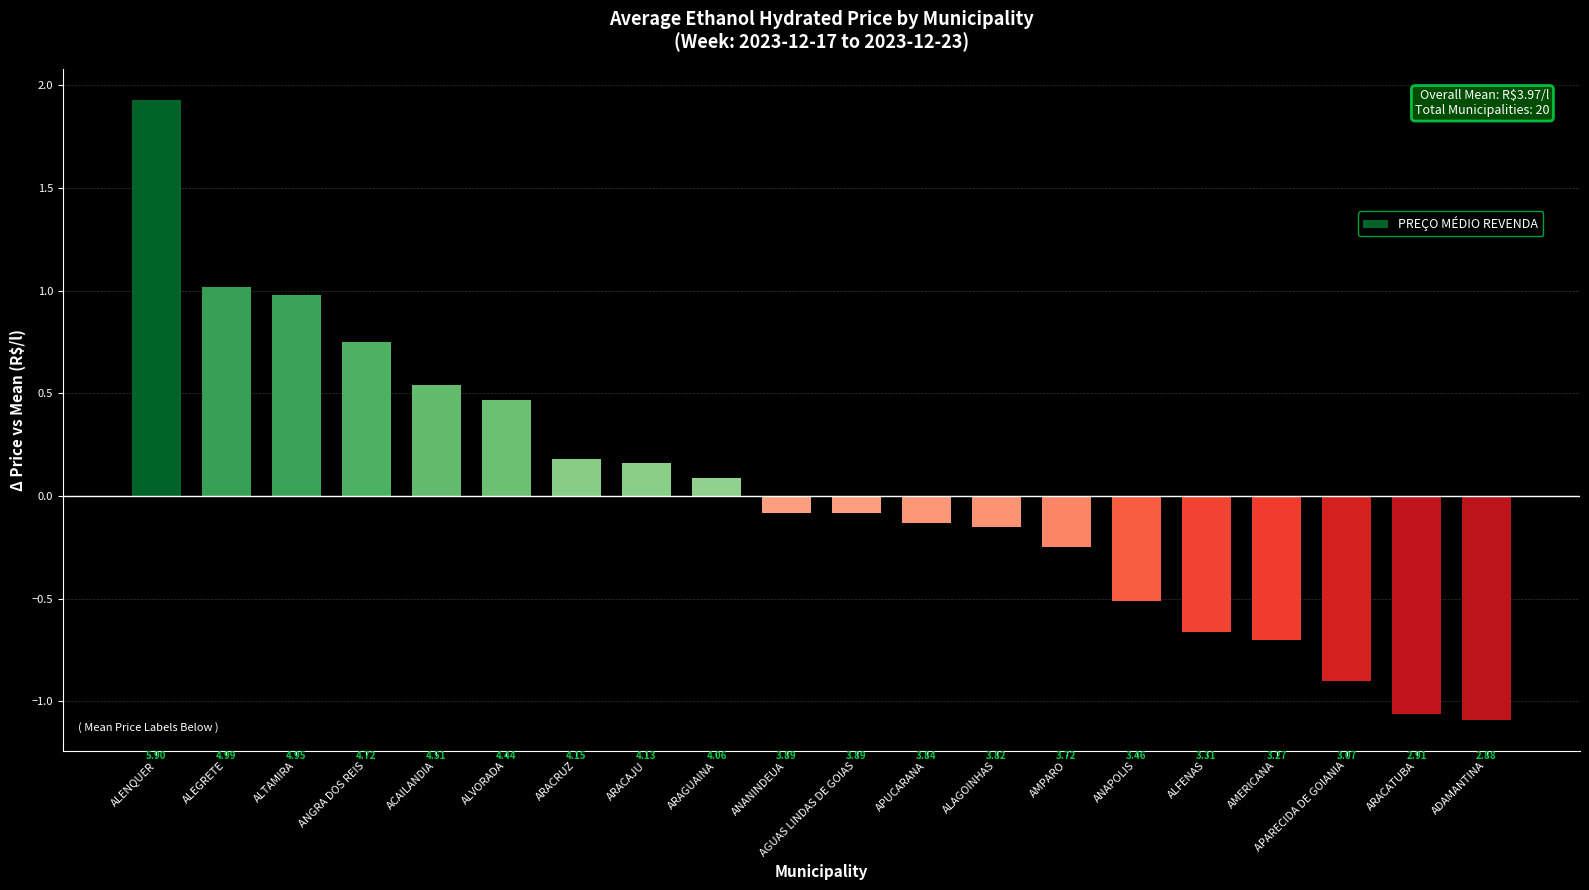

What is the greatest value displayed?

1.9